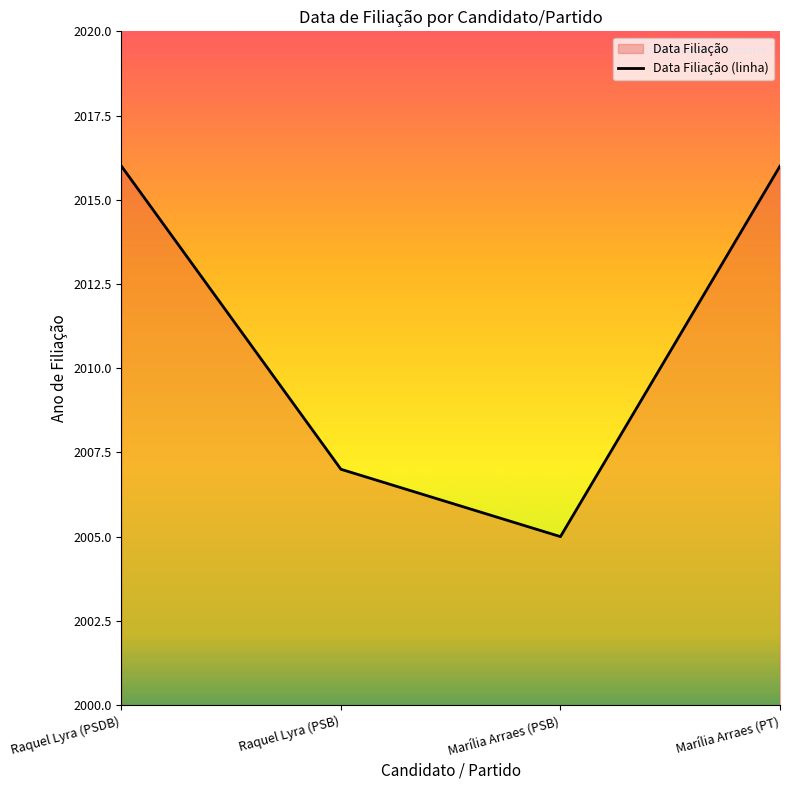

The chart shows a value of 1253 at Marília Arraes (PT). True or false?

False